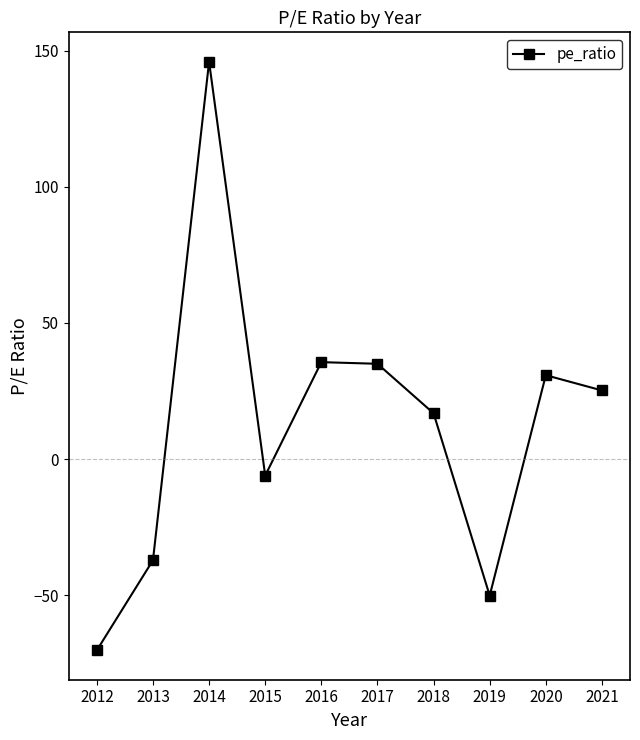

How many values exceed 25?

5